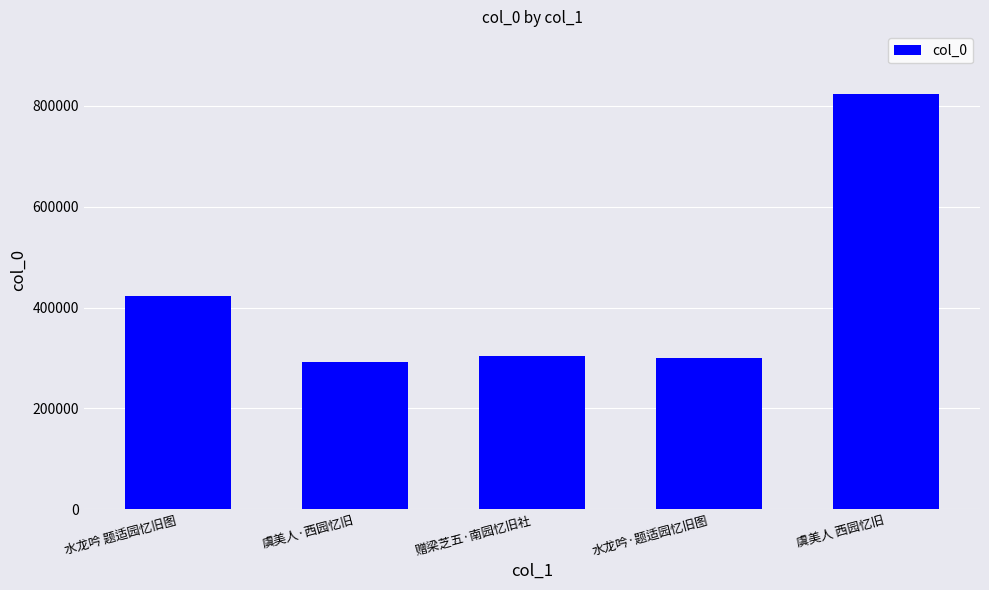

What is the minimum value shown in the chart?

291398